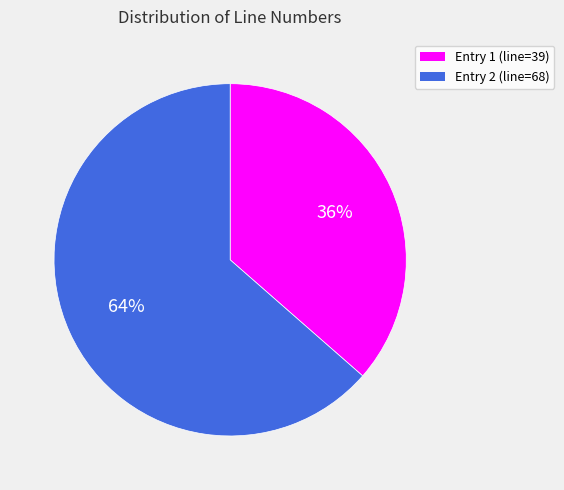

Is there a majority slice in this chart?

Yes